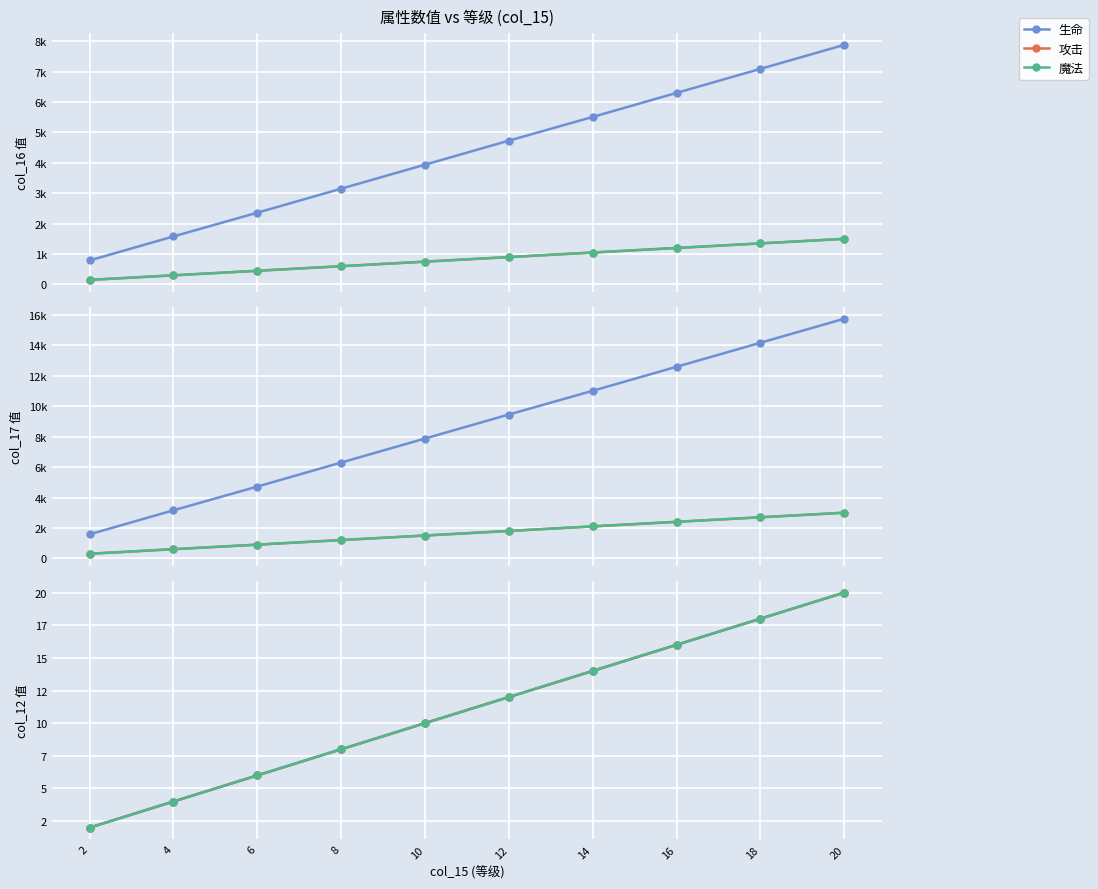

True or false: 攻击 and 魔法 intersect in this chart.

False